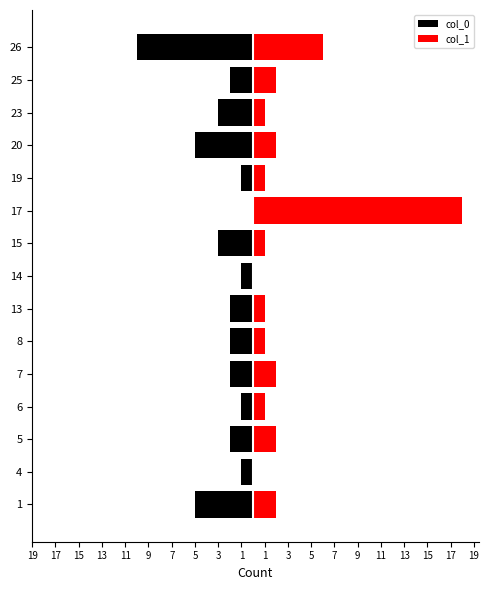

Rank the series by their average value, from lowest to highest.

col_0, col_1